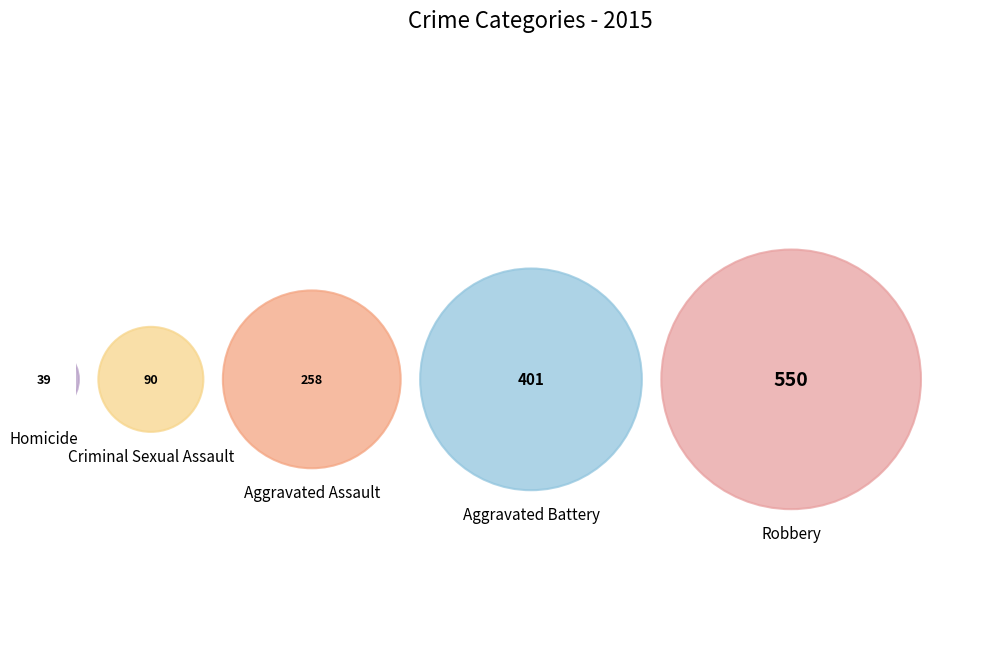

To the nearest percent, what is the combined percentage of Robbery and Homicide?

44%